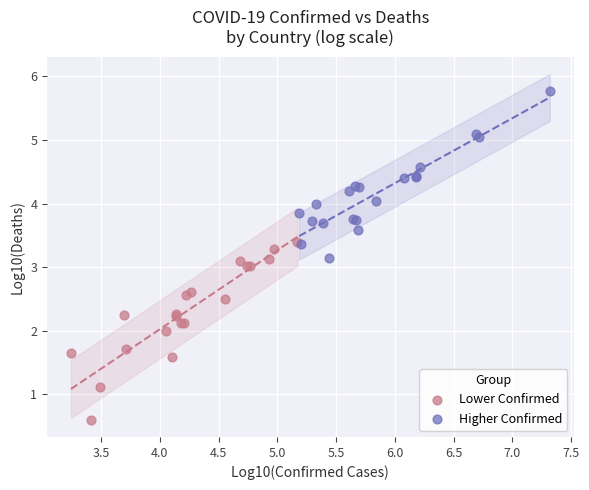

What are all the series names shown in the legend?

Lower Confirmed, Higher Confirmed